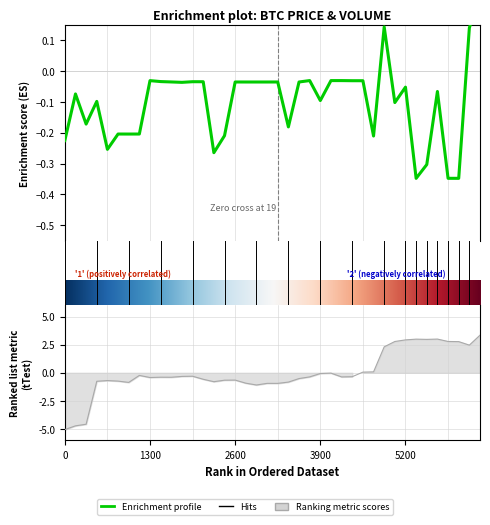

Reading left to right, transcribe all the data shown in this chart.

Ultimo precio: -0.2	-0.1	-0.2	-0.1	-0.3	-0.2	-0.2	-0.2	-0.0	-0.0	-0.0	-0.0	-0.0	-0.0	-0.3	-0.2	-0.0	-0.0	-0.0	-0.0	-0.0	-0.2	-0.0	-0.0	-0.1	-0.0	-0.0	-0.0	-0.0	-0.2	0.1	-0.1	-0.1	-0.3	-0.3	-0.1	-0.3	-0.3	0.1	0.3
Volumen: -5.1	-4.7	-4.6	-0.8	-0.7	-0.7	-0.9	-0.2	-0.4	-0.4	-0.4	-0.3	-0.3	-0.6	-0.8	-0.7	-0.6	-0.9	-1.1	-0.9	-0.9	-0.8	-0.5	-0.4	-0.1	-0.0	-0.4	-0.3	0.1	0.1	2.3	2.8	2.9	3.0	3.0	3.0	2.8	2.8	2.5	3.3